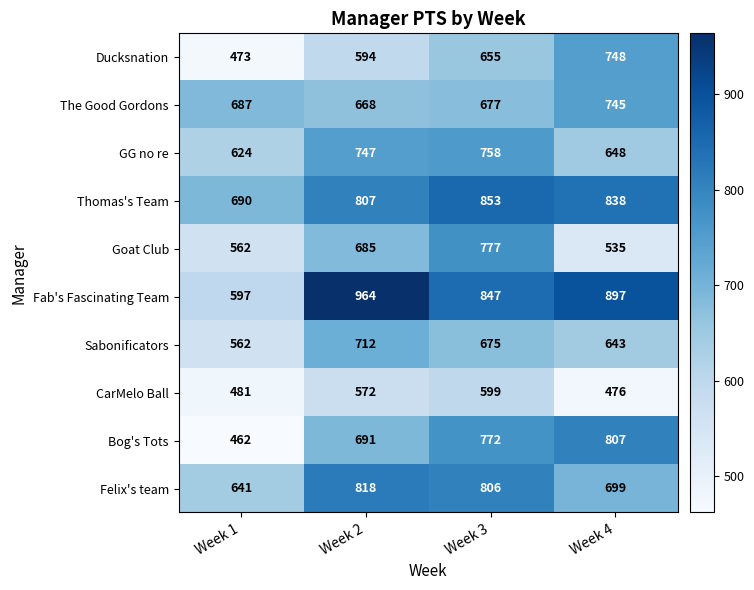

At which category is the sum across all series the highest?

Week 3